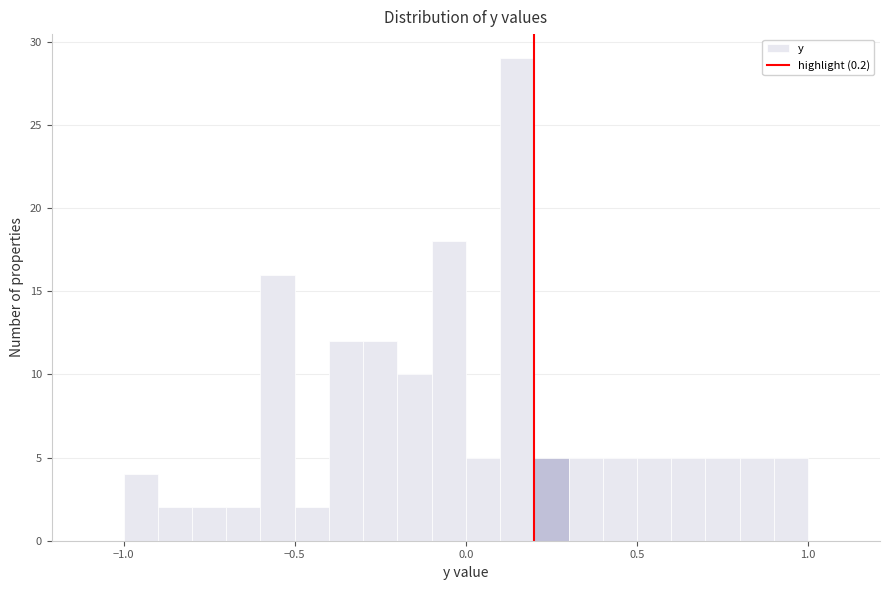

Read against the x-axis, roughly where is the centre of the tallest bar?

0.15